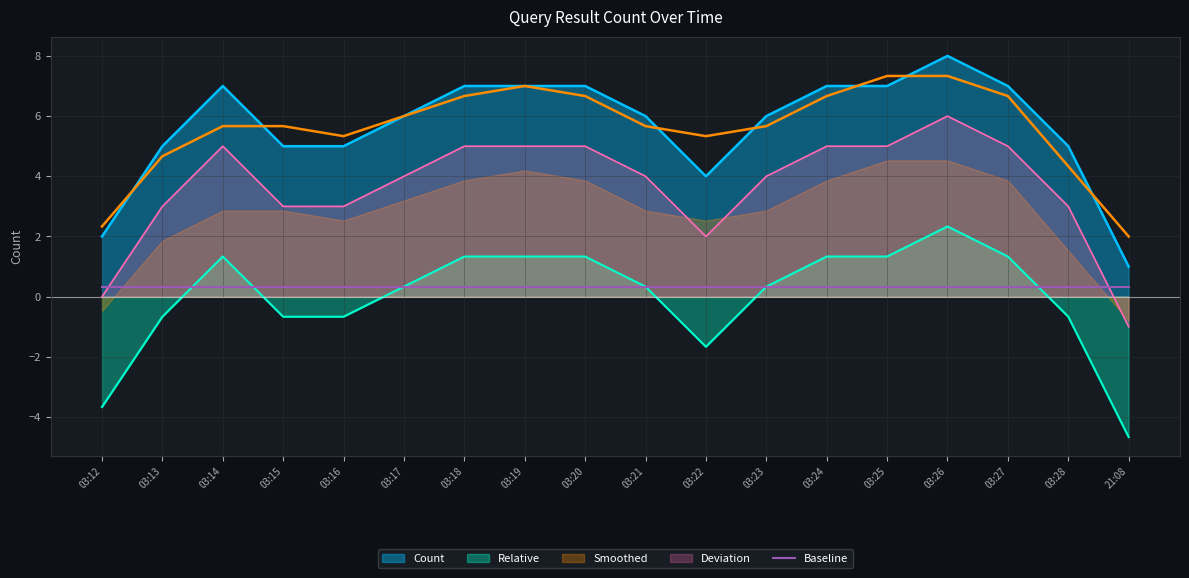

What is the difference between the maximum and minimum values?

7